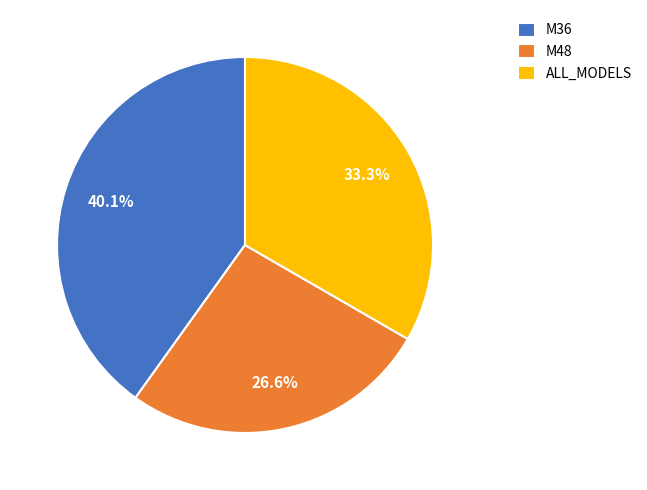

Which category has the biggest portion of the pie?

M36